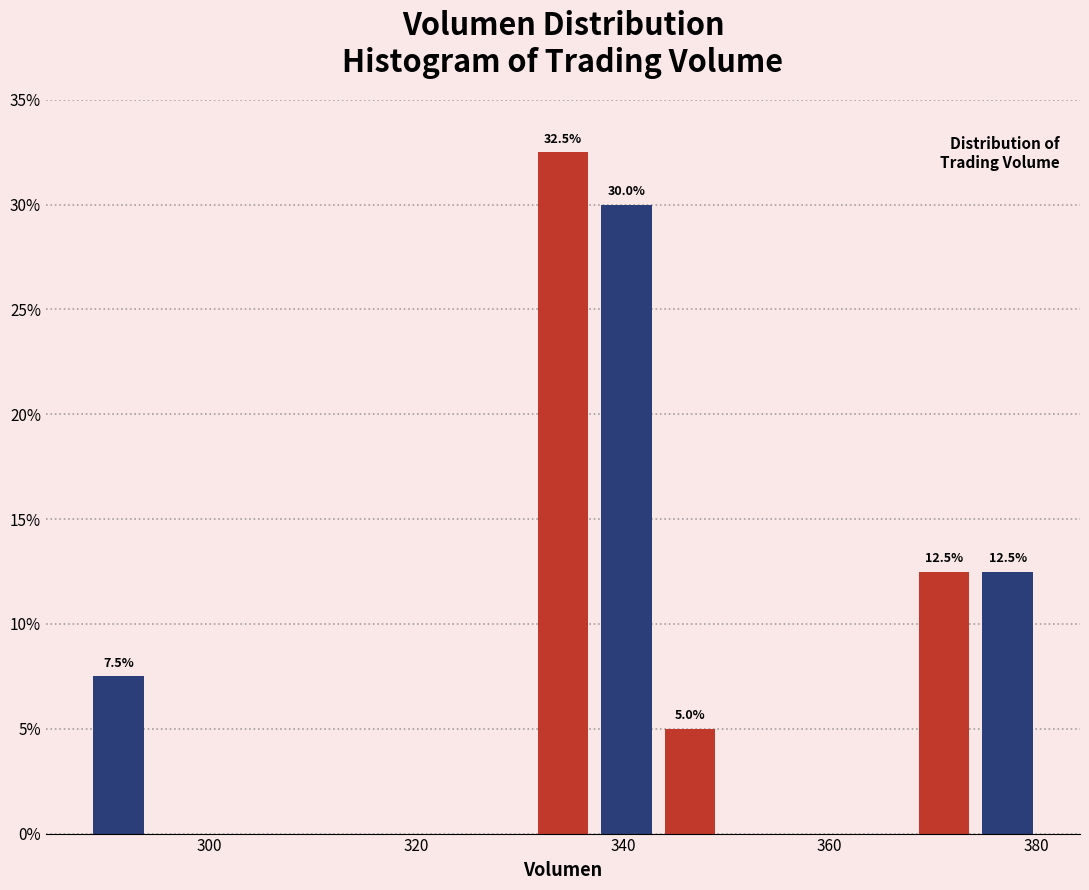

Around what value on the x-axis is the tallest bar? Give the approximate position of its centre, as read against the axis.

334